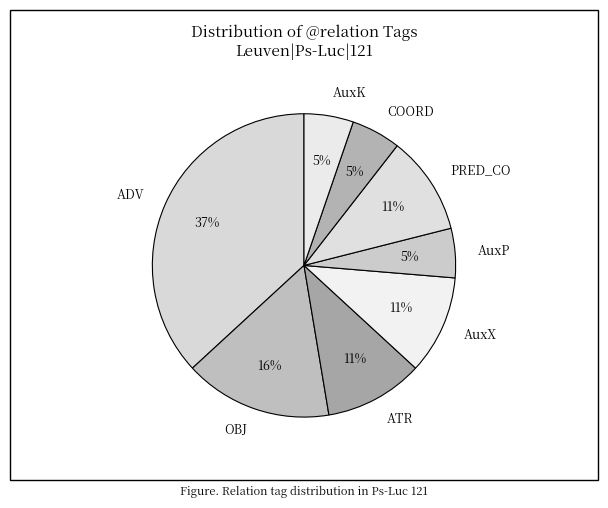

Combined, do ADV and AuxP account for over 50%?

No